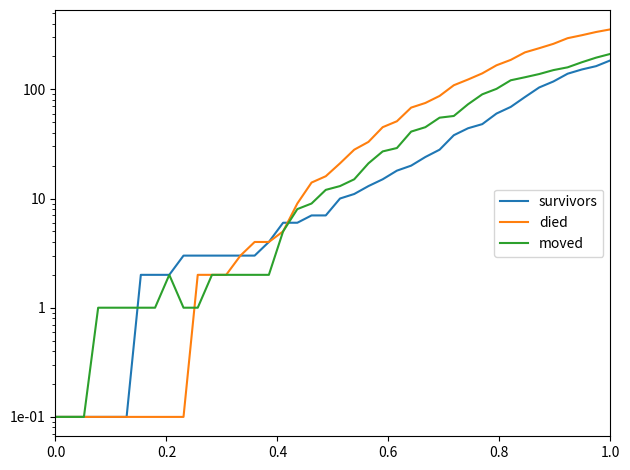

What is the sum of all moved values?

1900.3